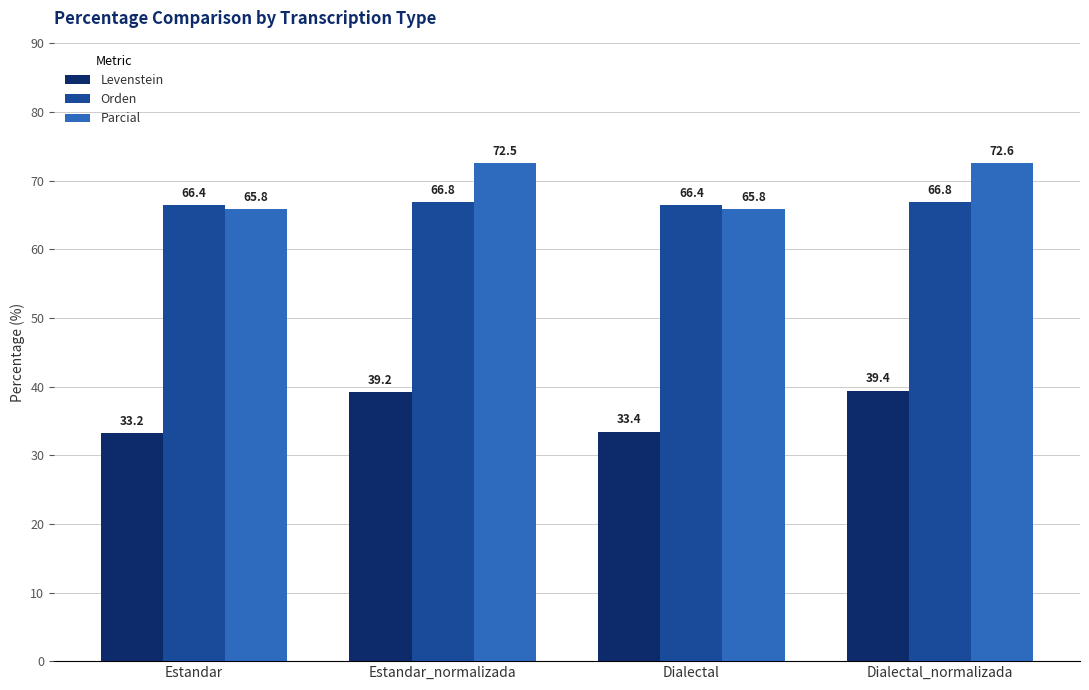

Is the value of Parcial at Dialectal greater than the value of Levenstein at Estandar_normalizada?

Yes